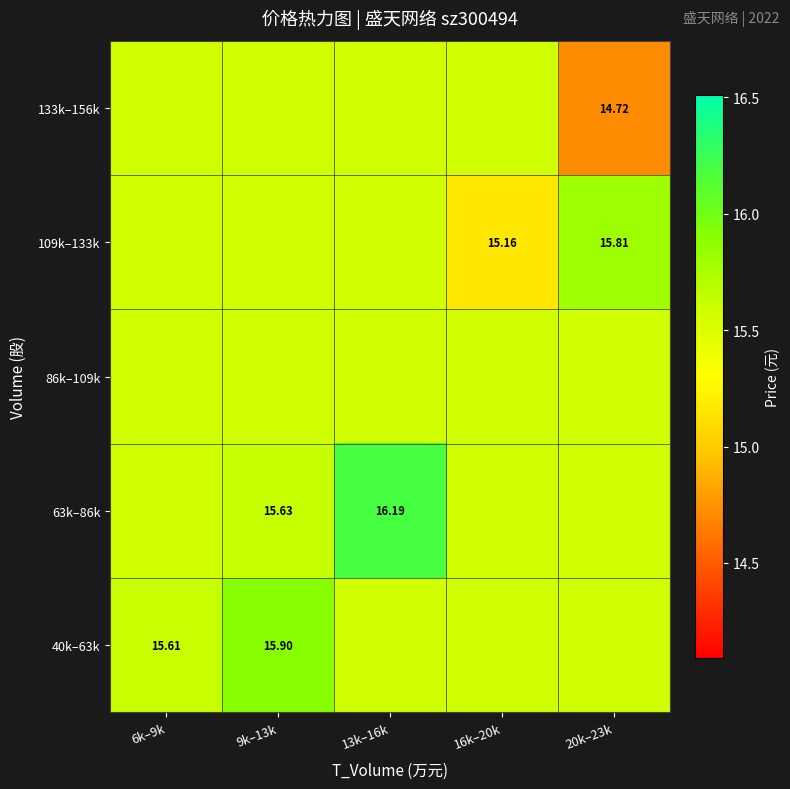

List the series in order of their peak value, lowest first.

86k–109k, 133k–156k, 109k–133k, 40k–63k, 63k–86k